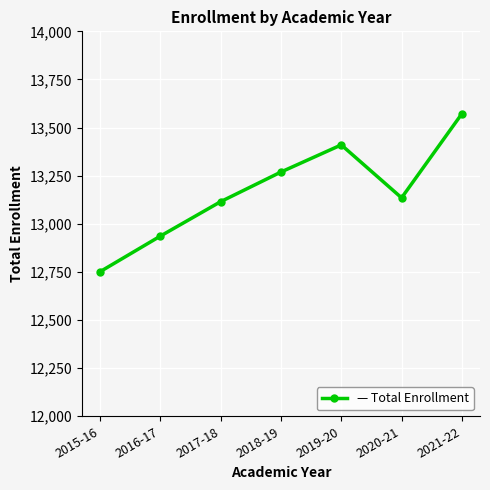

Which label corresponds to the largest value in the chart?

2021-22